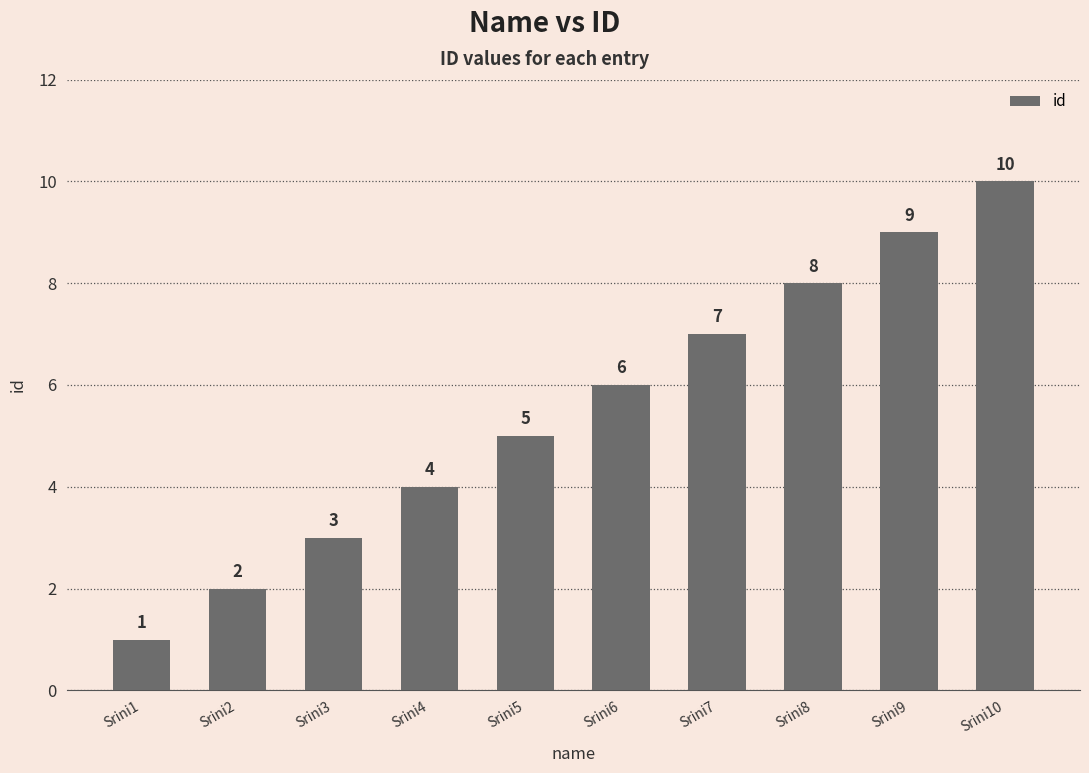

What is the difference between the maximum and minimum values?

9